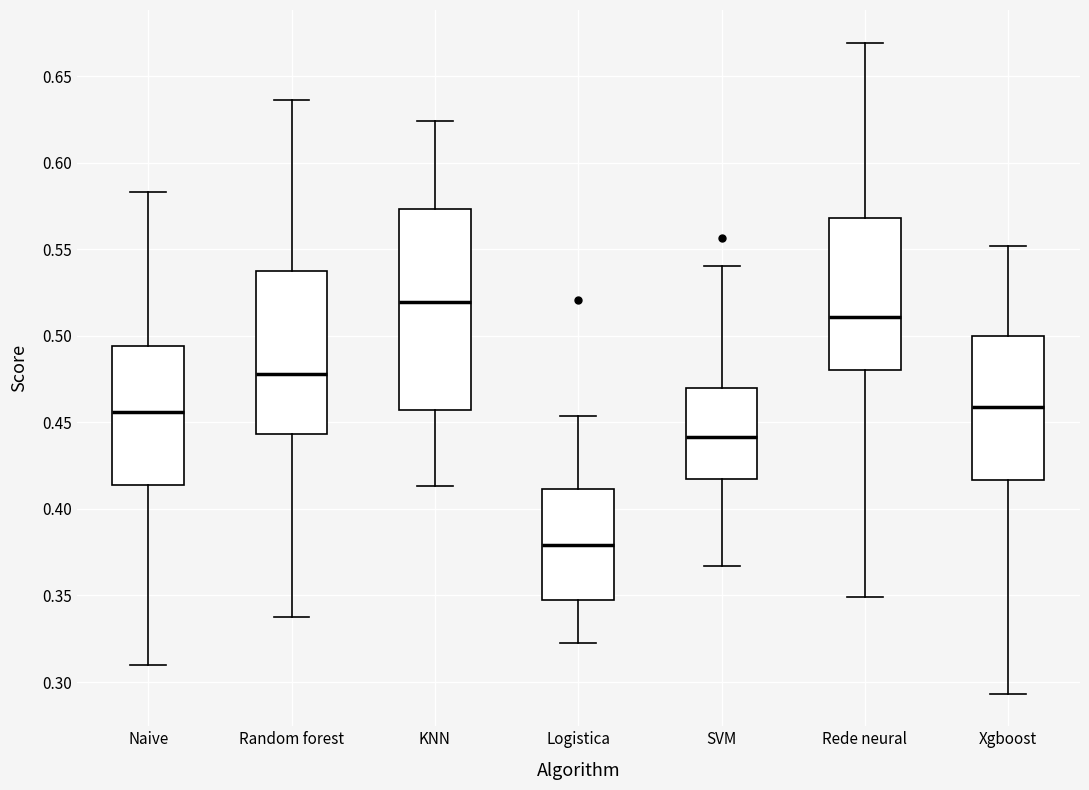

Which box has the highest median line?

KNN